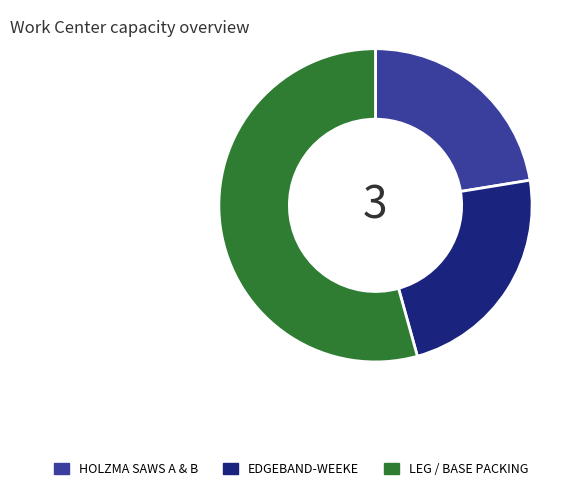

Between LEG / BASE PACKING and HOLZMA SAWS A & B, which is larger?

LEG / BASE PACKING